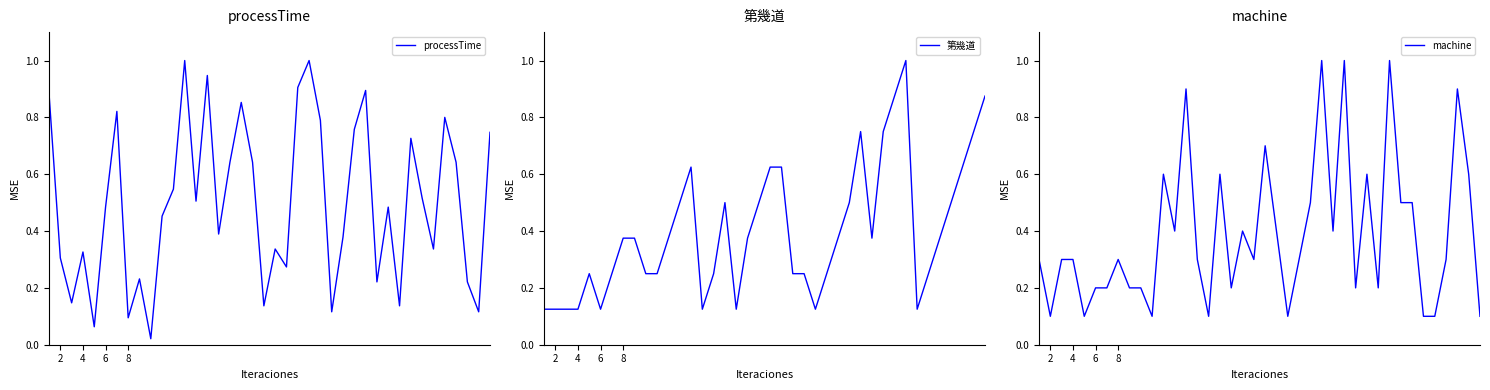

Does the chart display data point markers on the line(s)?

No